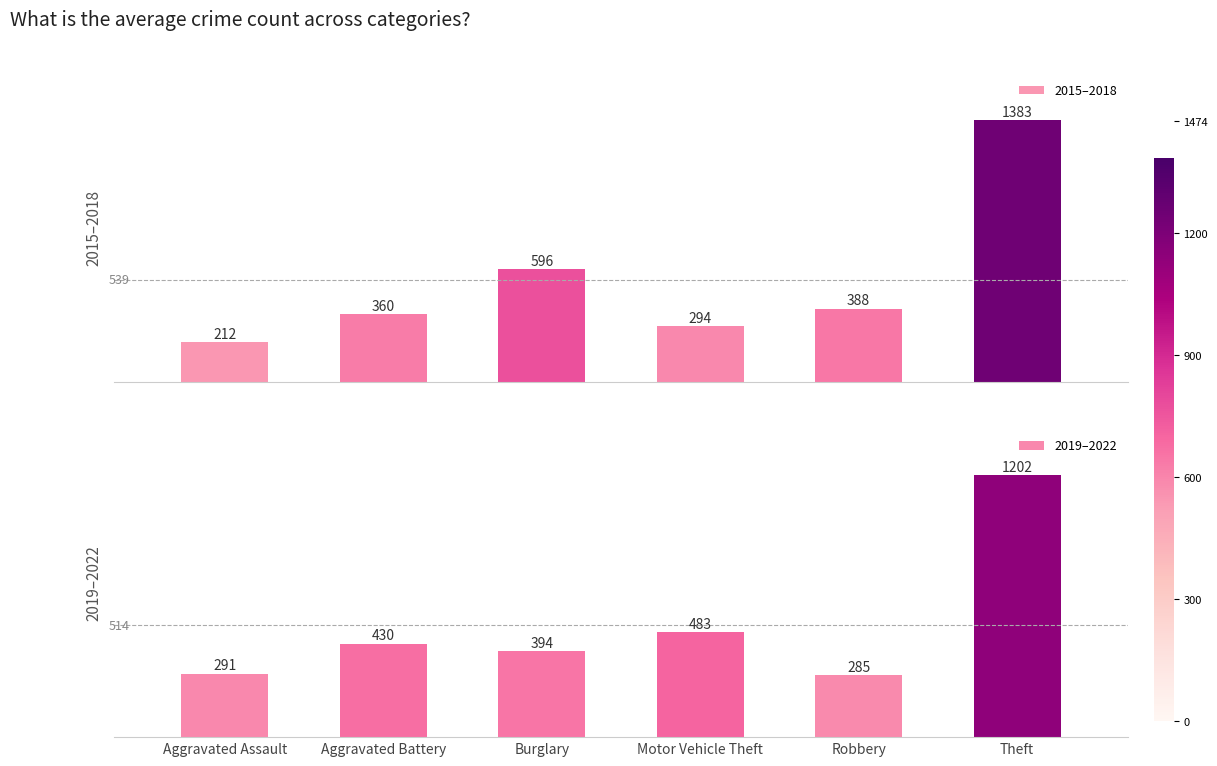

Which has a higher value, Robbery or Aggravated Battery?

Robbery